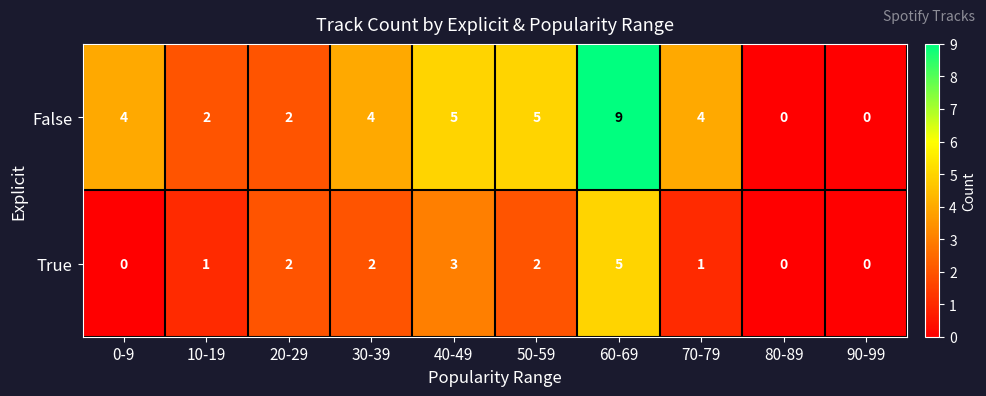

Which label corresponds to the largest value in the chart?

60-69